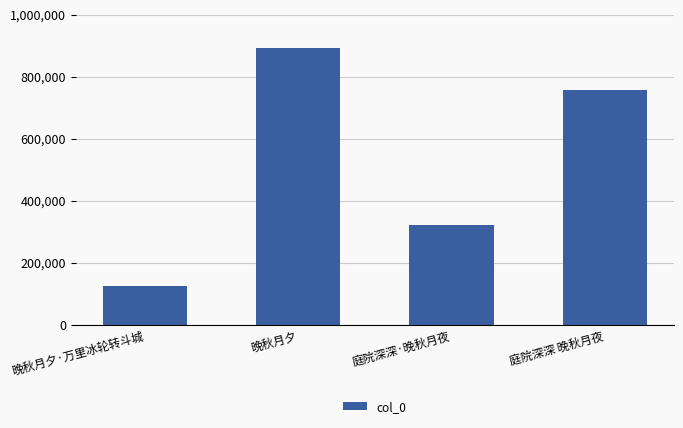

What is the greatest value displayed?

892823